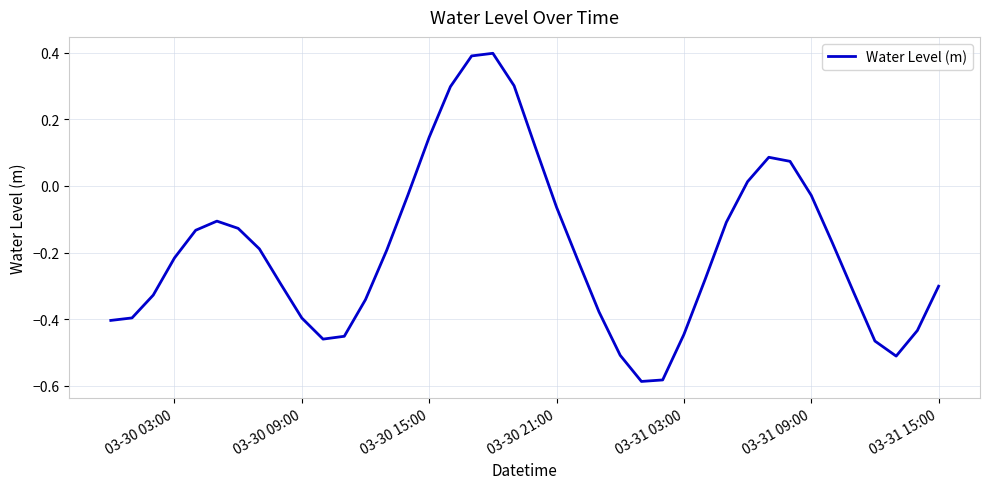

What is the greatest value displayed?

0.4